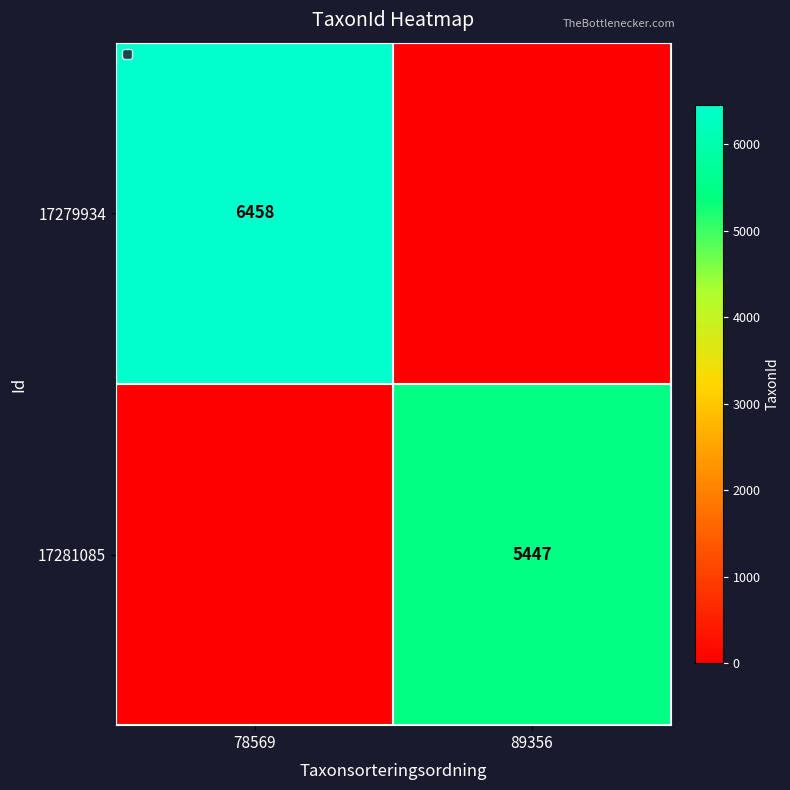

The value of 17279934 at 78569 is 6458. True or false?

True